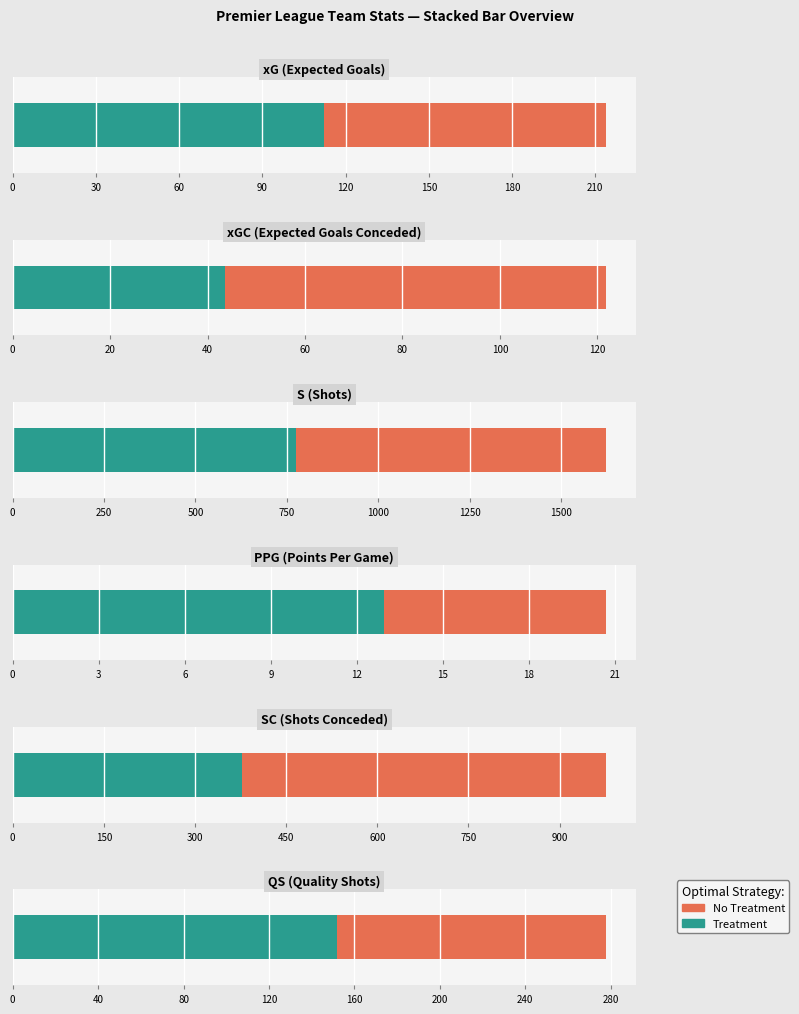

What is the label of the 6th bar from the right?

SC